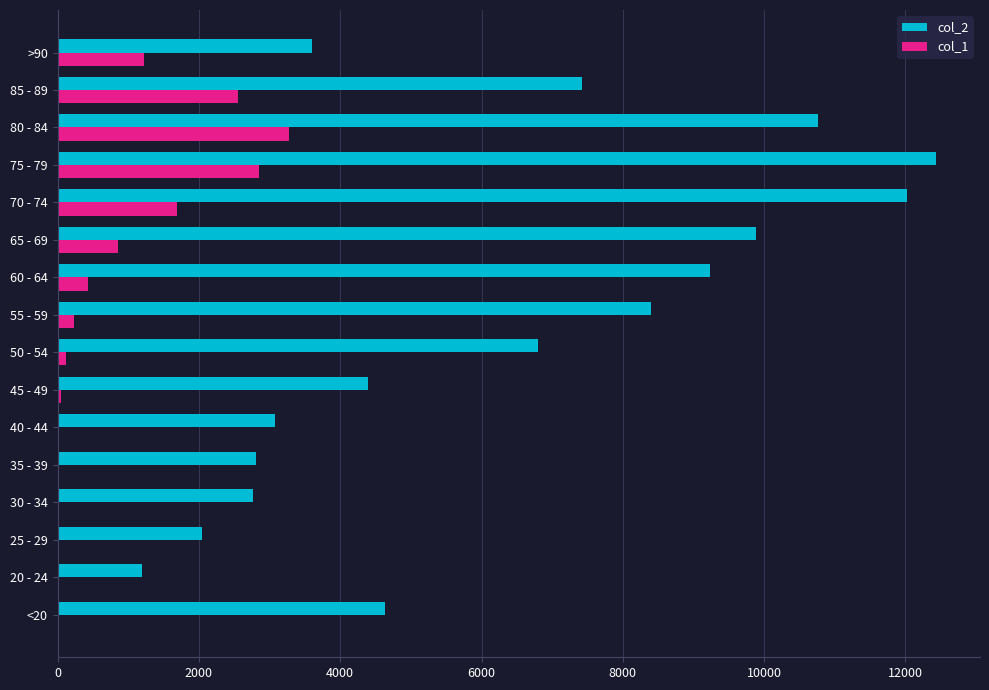

What is the maximum value shown in the chart?

12434